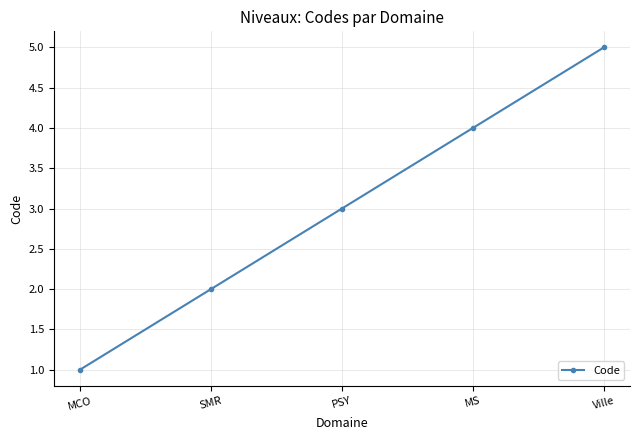

Reading right to left, transcribe all the data shown in this chart.

Ville=5	MS=4	PSY=3	SMR=2	MCO=1